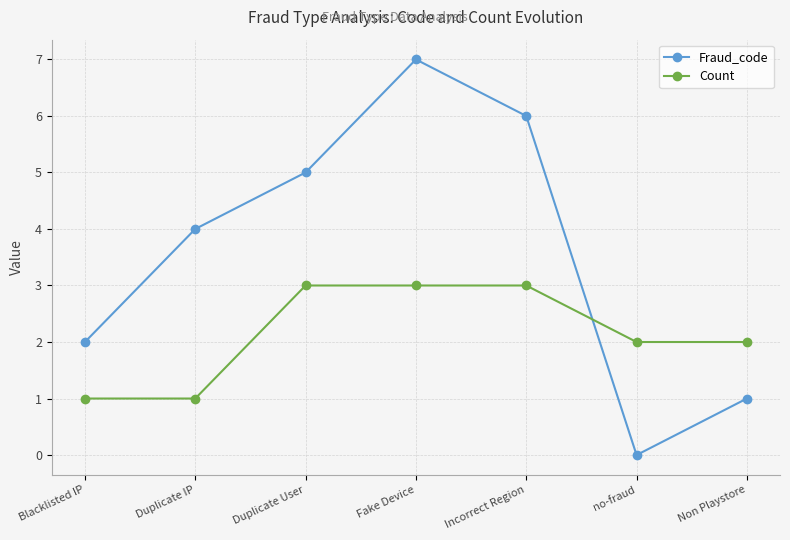

Reading right to left, extract all data points from this chart.

Fraud_code: Non Playstore=1	no-fraud=0	Incorrect Region=6	Fake Device=7	Duplicate User=5	Duplicate IP=4	Blacklisted IP=2
Count: Non Playstore=2	no-fraud=2	Incorrect Region=3	Fake Device=3	Duplicate User=3	Duplicate IP=1	Blacklisted IP=1